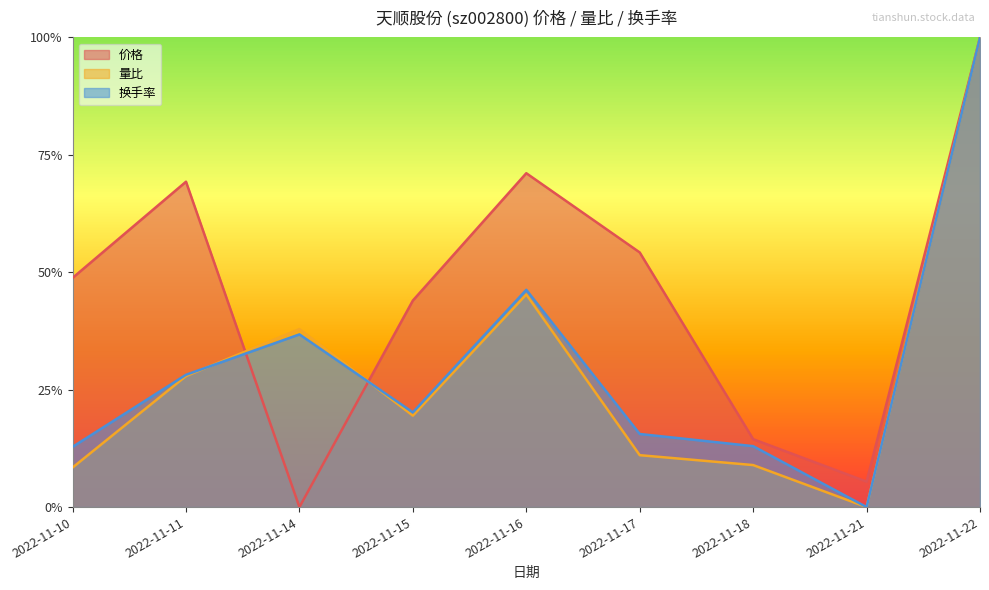

List the series in order of their peak value, highest first.

价格, 量比, 换手率